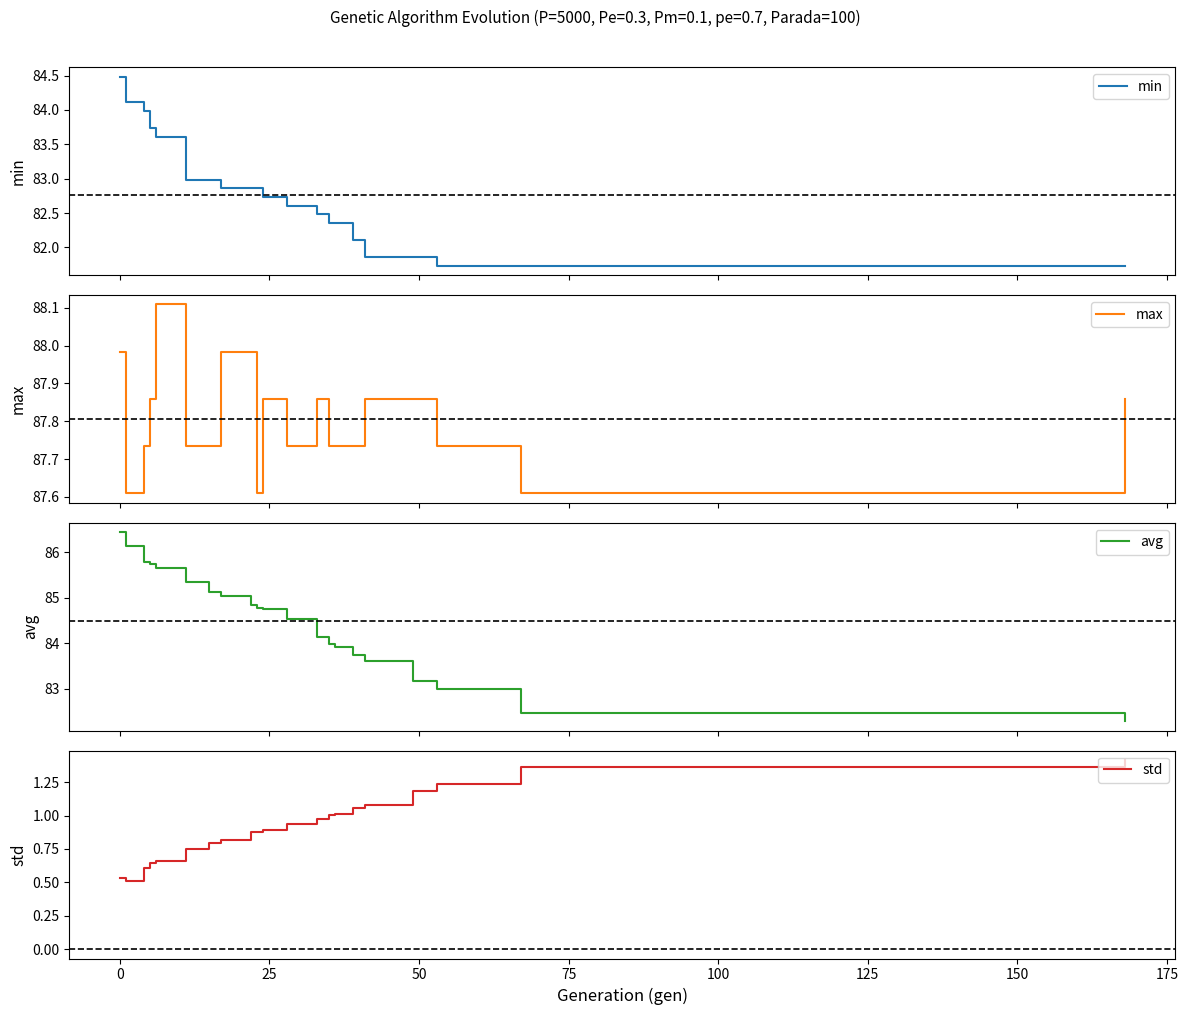

What is the smallest value displayed?

0.5